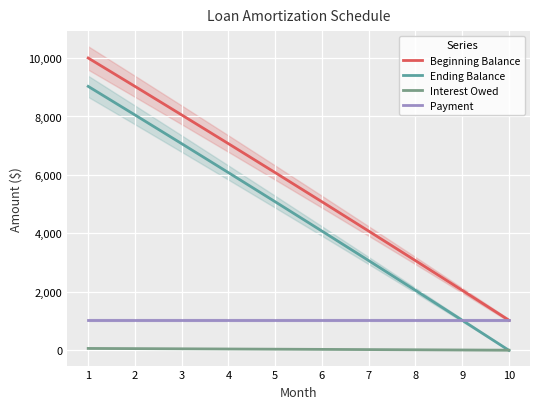

What is the average value of the Ending Balance series?

4554.8